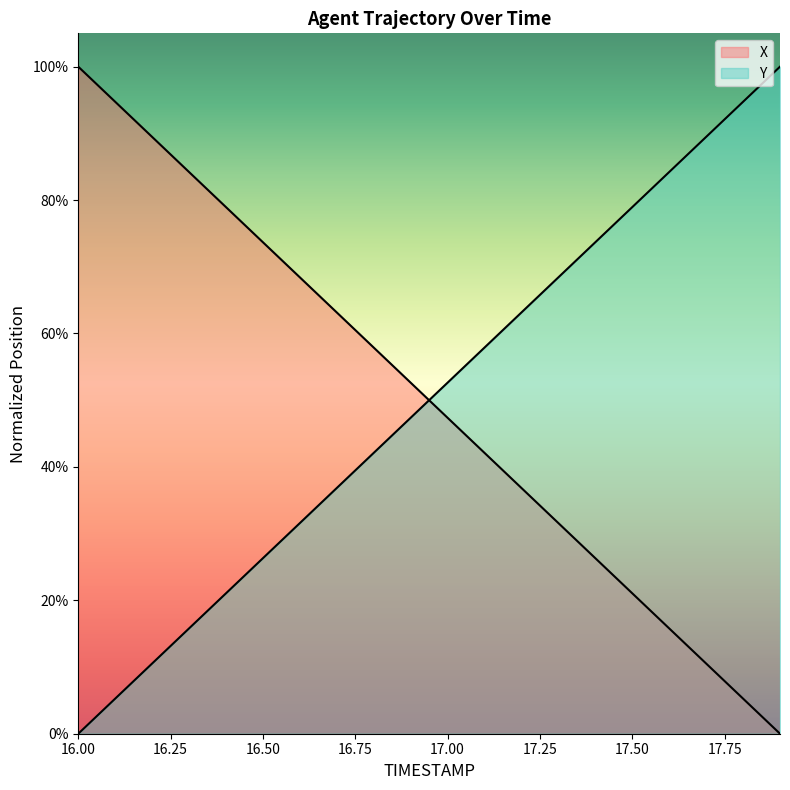

What is the label of the 8th point from the left?

16.7